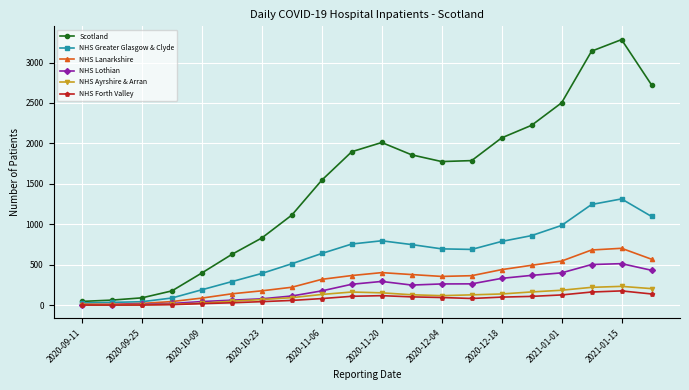

Which series has the largest range (max minus min)?

Scotland